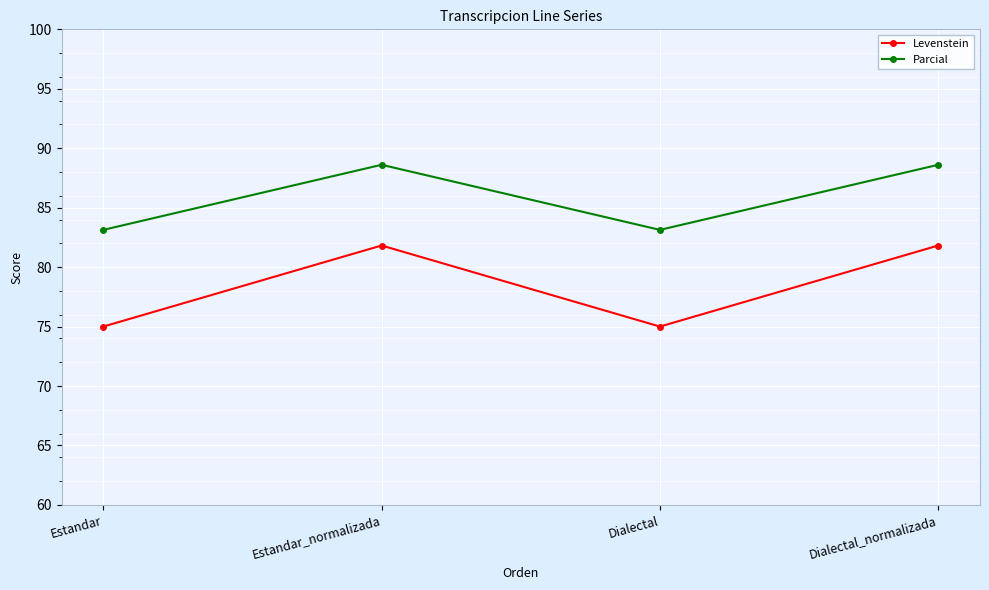

Rank the series at Dialectal from lowest to highest value.

Levenstein, Parcial